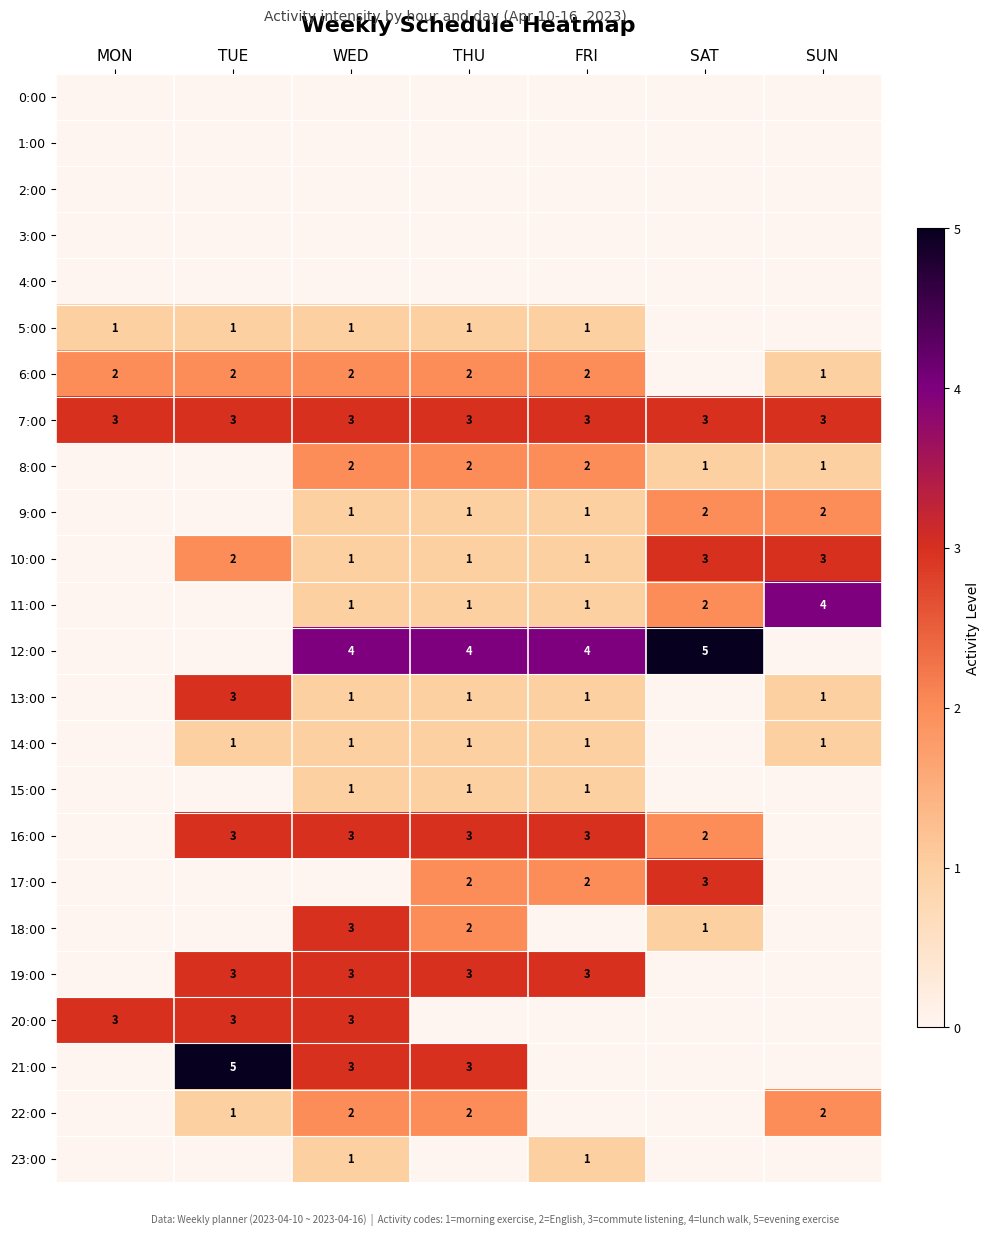

At how many categories does at least one series exceed 3?

6